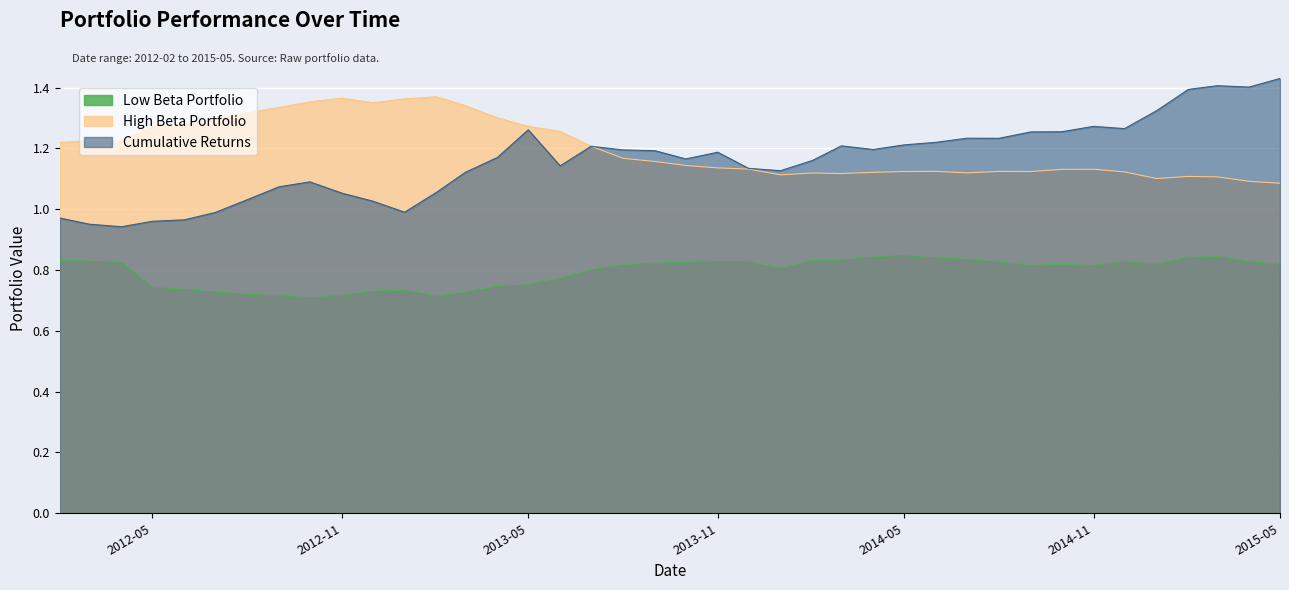

Rank the series at 2015-01-01 from highest to lowest value.

Cumulative Returns, High Beta Portfolio, Low Beta Portfolio